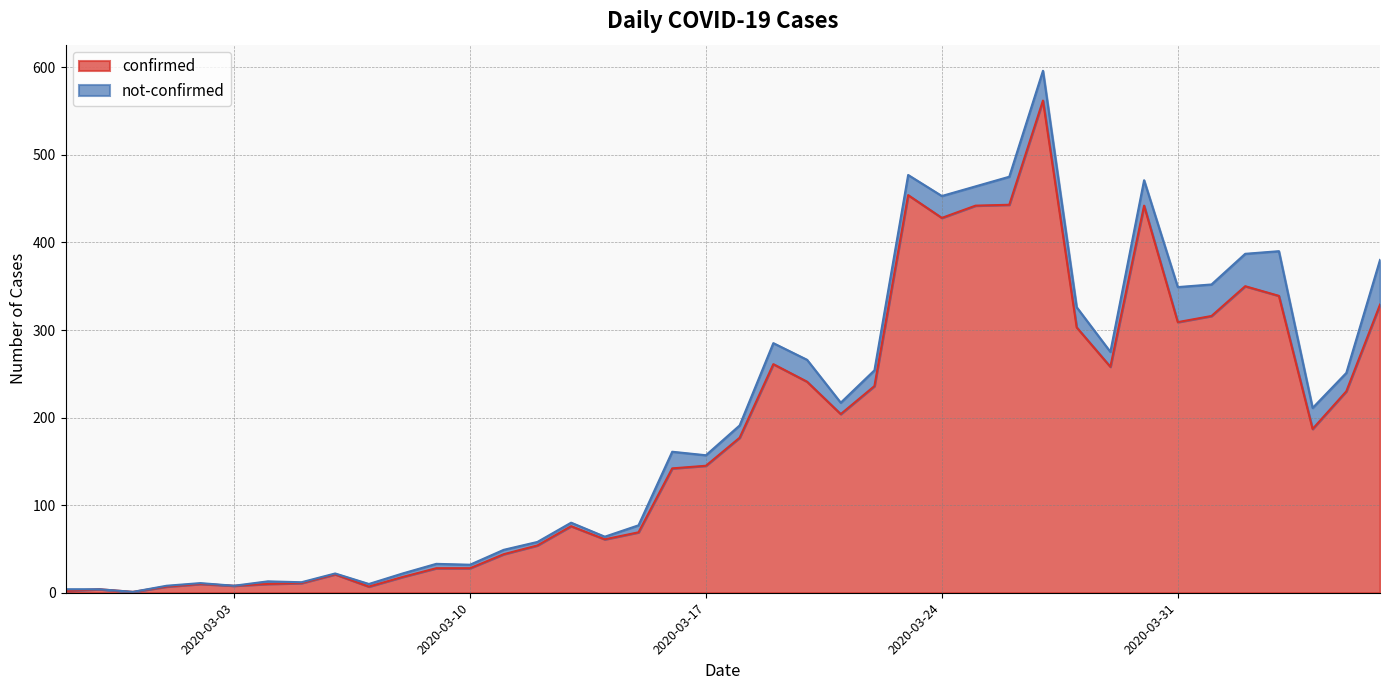

Where does the data first go above 177?

2020-03-19